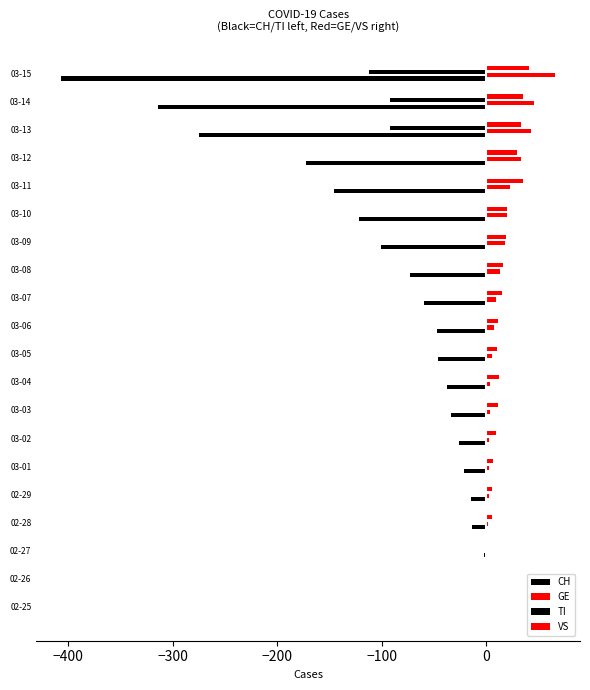

Count the number of data series in this chart.

4